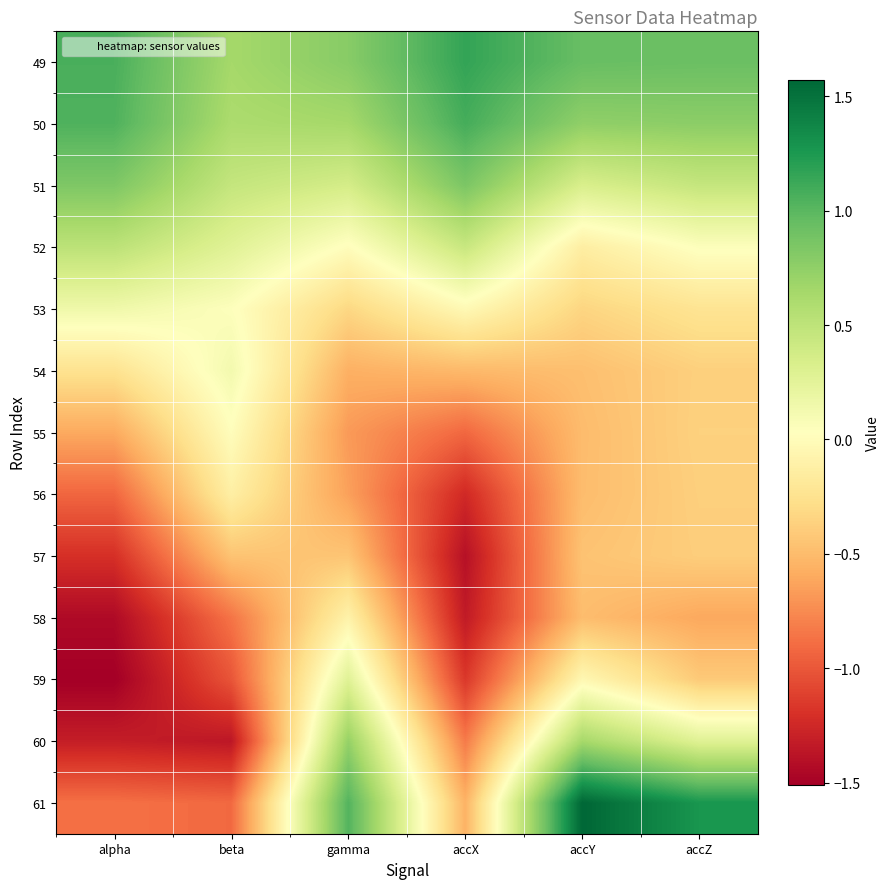

Reading left to right, what are all the values shown in this chart?

49: alpha=1.1	beta=0.6	gamma=0.8	accX=1.2	accY=0.9	accZ=0.9
50: alpha=1.0	beta=0.6	gamma=0.6	accX=1.1	accY=0.7	accZ=0.8
51: alpha=0.8	beta=0.5	gamma=0.4	accX=0.8	accY=0.3	accZ=0.5
52: alpha=0.5	beta=0.3	gamma=0.0	accX=0.4	accY=-0.1	accZ=0.0
53: alpha=0.2	beta=0.0	gamma=-0.3	accX=-0.0	accY=-0.3	accZ=-0.2
54: alpha=-0.2	beta=0.1	gamma=-0.6	accX=-0.5	accY=-0.5	accZ=-0.4
55: alpha=-0.6	beta=0.0	gamma=-0.7	accX=-0.9	accY=-0.5	accZ=-0.4
56: alpha=-0.9	beta=-0.1	gamma=-0.6	accX=-1.2	accY=-0.5	accZ=-0.4
57: alpha=-1.2	beta=-0.5	gamma=-0.4	accX=-1.4	accY=-0.5	accZ=-0.4
58: alpha=-1.4	beta=-0.9	gamma=-0.1	accX=-1.3	accY=-0.5	accZ=-0.6
59: alpha=-1.5	beta=-1.0	gamma=0.3	accX=-1.2	accY=-0.0	accZ=-0.4
60: alpha=-1.3	beta=-1.4	gamma=0.7	accX=-0.8	accY=0.6	accZ=0.3
61: alpha=-0.9	beta=-0.9	gamma=1.0	accX=-0.5	accY=1.6	accZ=1.3